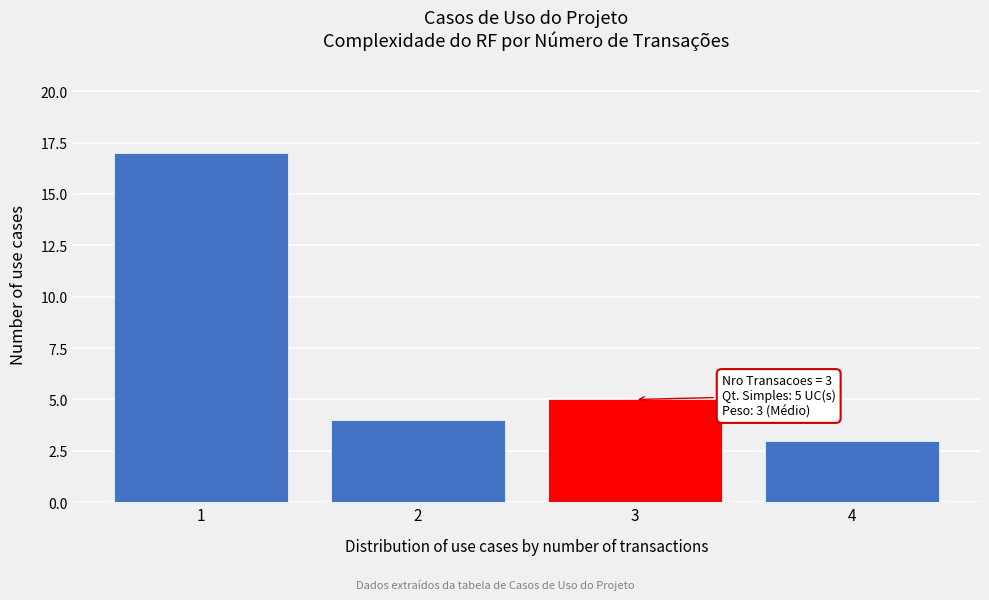

Reading left to right, transcribe all the data shown in this chart.

17	4	5	3